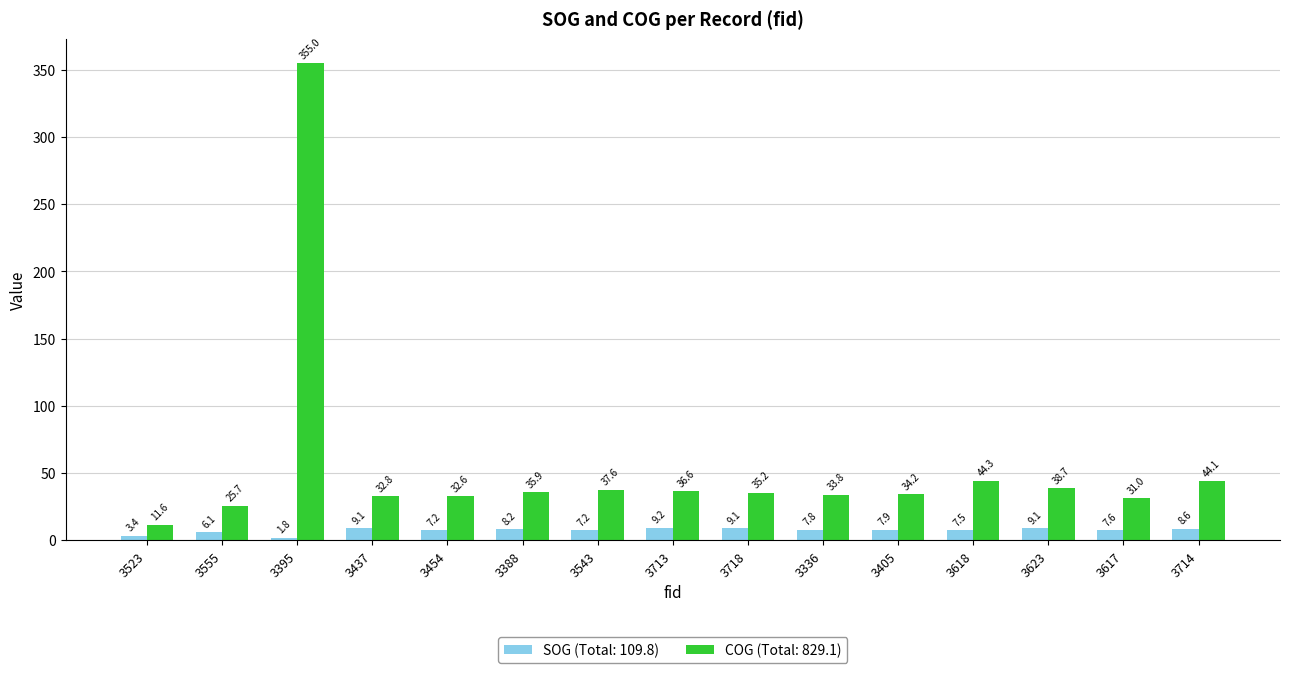

At which category is the sum across all series the highest?

3395